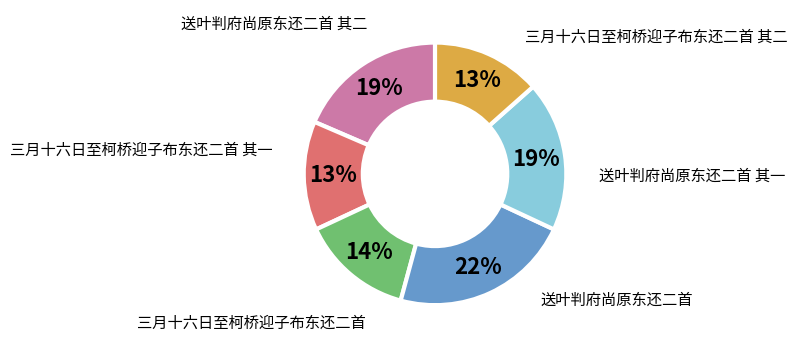

How many slices are in this pie chart?

6